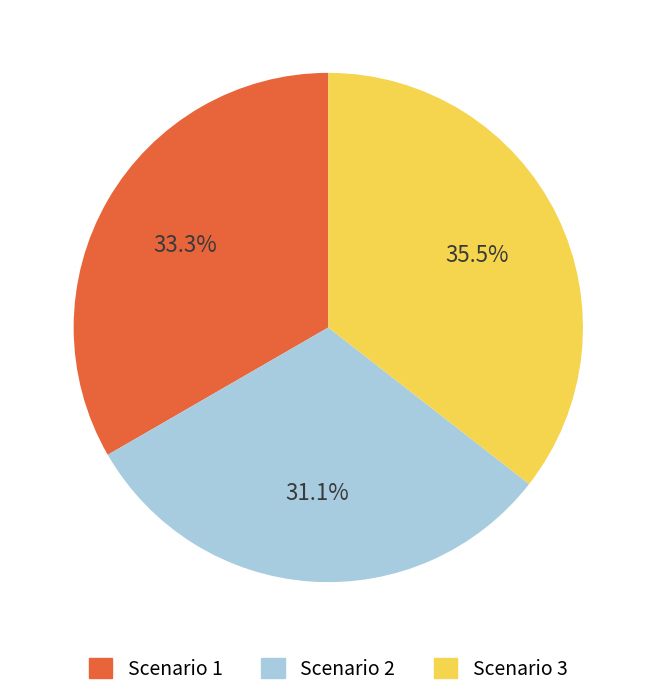

Which category has the biggest portion of the pie?

Scenario 3